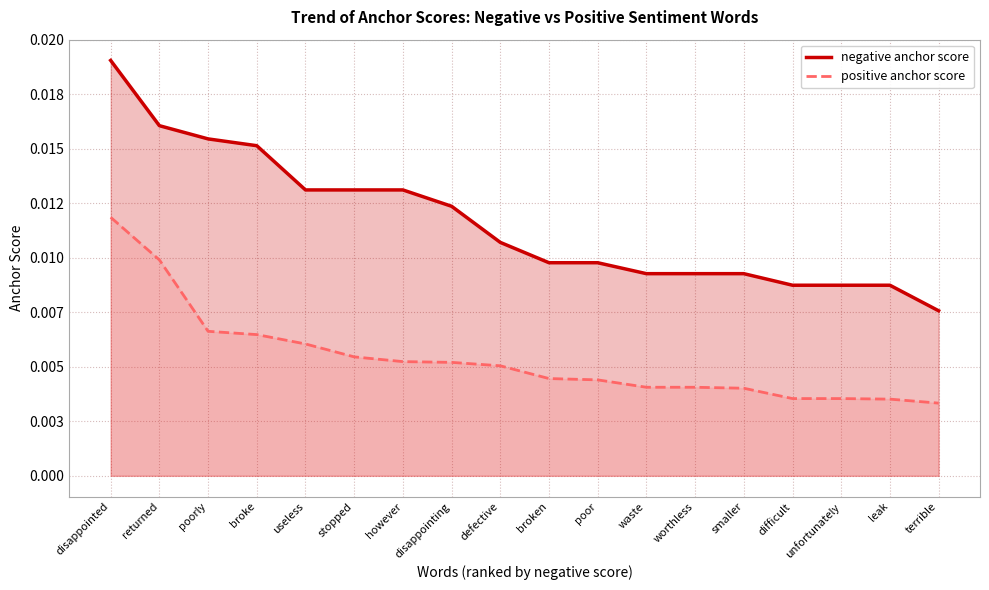

Rank the series at however from lowest to highest value.

positive anchor score, negative anchor score